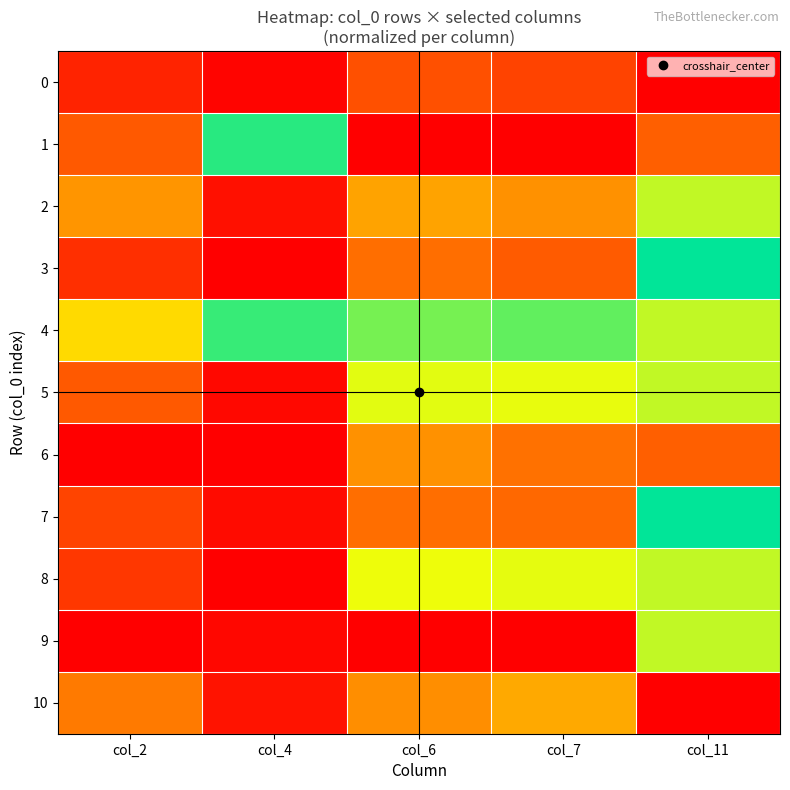

Reading left to right, extract all data points from this chart.

0: col_2=0.0	col_4=0.0	col_6=0.1	col_7=0.1	col_11=0.0
1: col_2=0.1	col_4=0.5	col_6=0.0	col_7=0.0	col_11=0.1
2: col_2=0.2	col_4=0.0	col_6=0.2	col_7=0.2	col_11=0.6
3: col_2=0.1	col_4=0.0	col_6=0.1	col_7=0.1	col_11=0.5
4: col_2=0.3	col_4=0.5	col_6=0.6	col_7=0.6	col_11=0.6
5: col_2=0.9	col_4=0.0	col_6=0.6	col_7=0.7	col_11=0.6
6: col_2=0.0	col_4=0.0	col_6=0.2	col_7=0.1	col_11=0.9
7: col_2=0.1	col_4=1.0	col_6=0.9	col_7=0.9	col_11=0.5
8: col_2=0.1	col_4=1.0	col_6=0.3	col_7=0.3	col_11=0.6
9: col_2=1.0	col_4=0.0	col_6=1.0	col_7=1.0	col_11=0.6
10: col_2=0.2	col_4=0.0	col_6=0.8	col_7=0.8	col_11=1.0